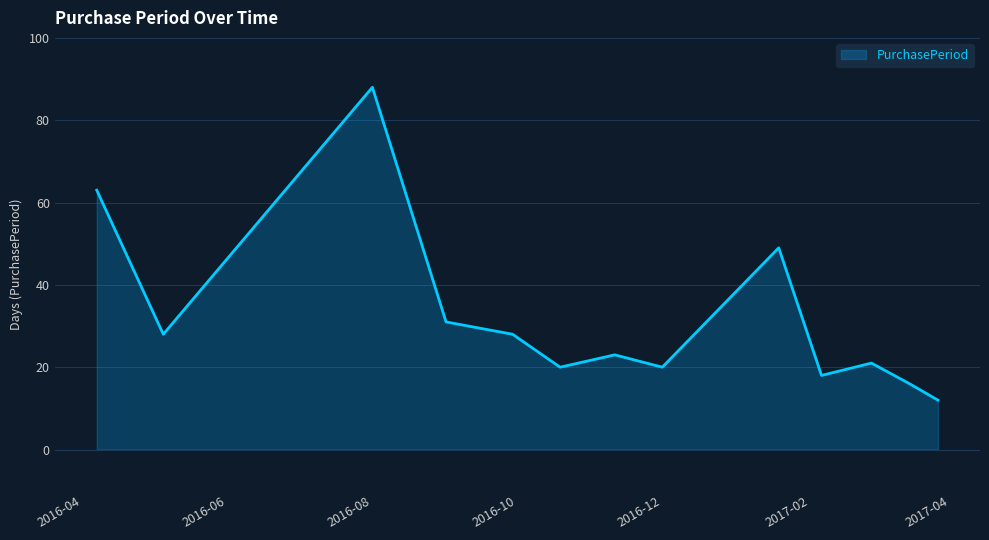

What is the minimum value shown in the chart?

12